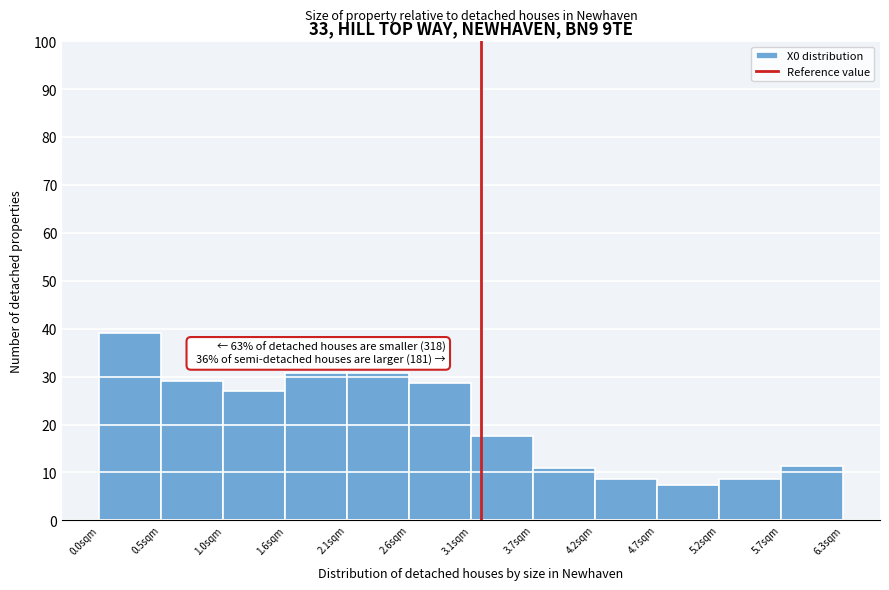

Which range on the x-axis has the tallest bar?

0.0 to 0.5